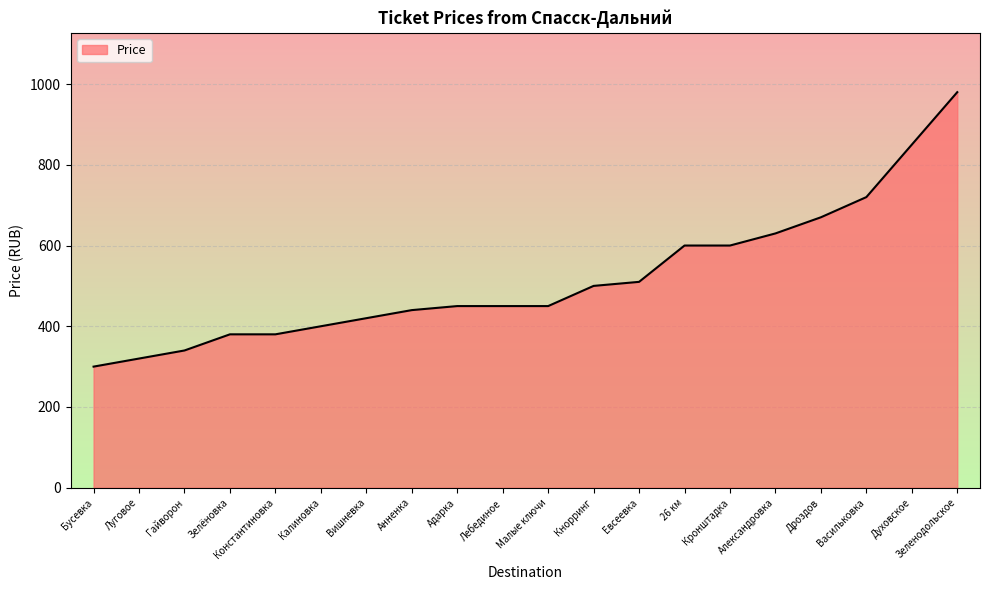

Which label corresponds to the smallest value in the chart?

Бусевка